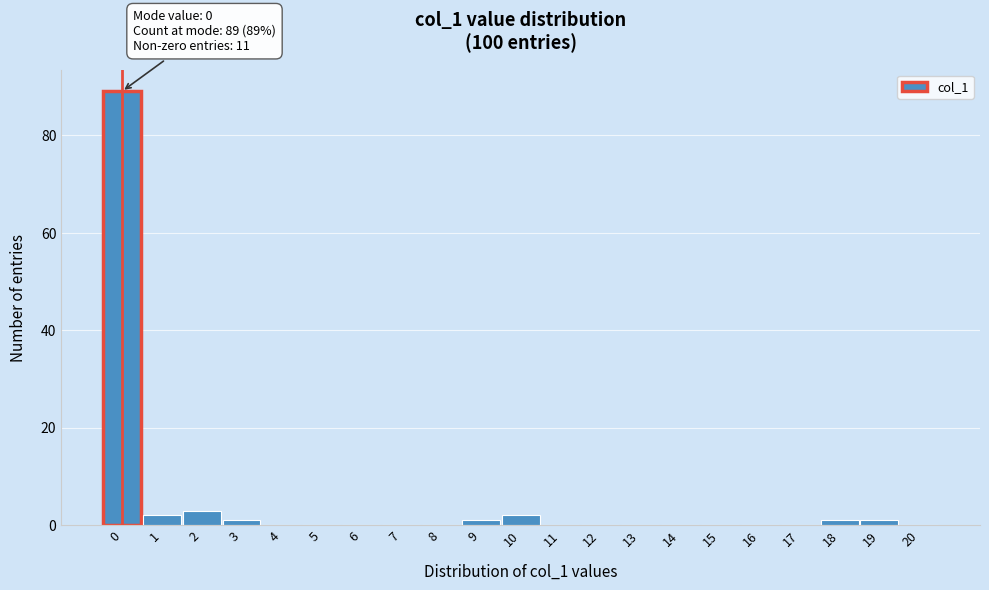

Reading left to right, transcribe all the data shown in this chart.

0=89	1=2	2=3	3=1	4=0	5=0	6=0	7=0	8=0	9=1	10=2	11=0	12=0	13=0	14=0	15=0	16=0	17=0	18=1	19=1	20=0